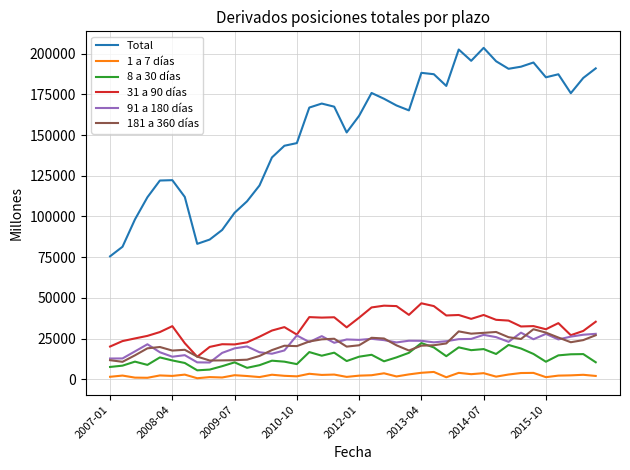

Which series has the widest spread of values?

Total